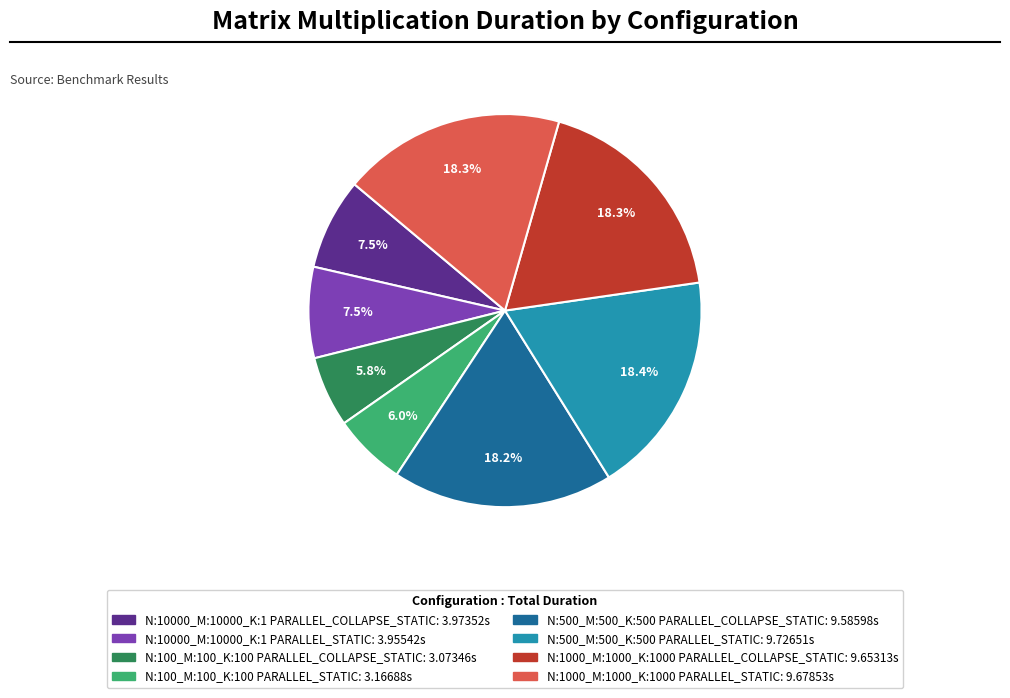

Is there a majority slice in this chart?

No